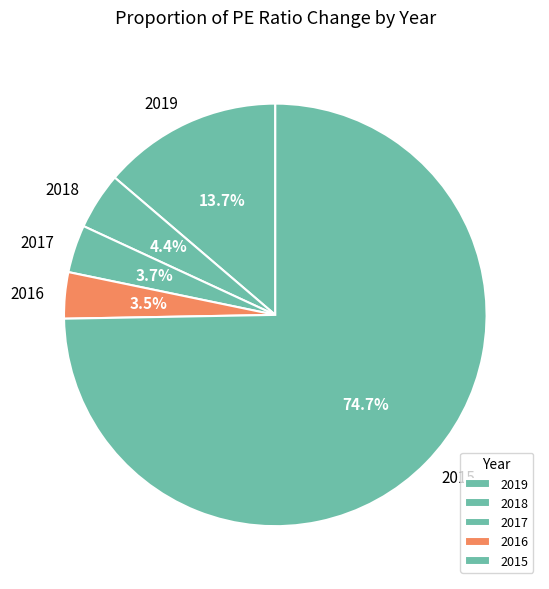

Which has a higher value, 2016 or 2018?

2018